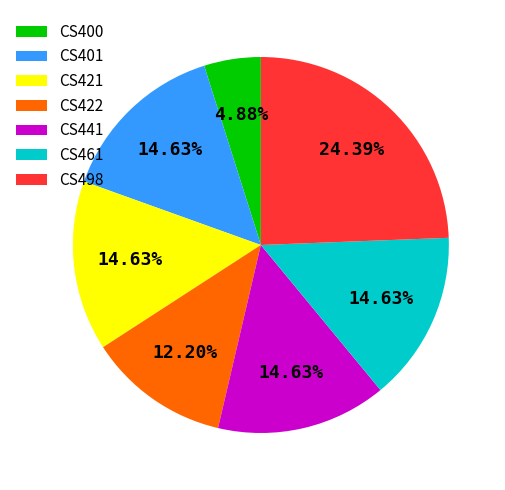

Is there a majority slice in this chart?

No